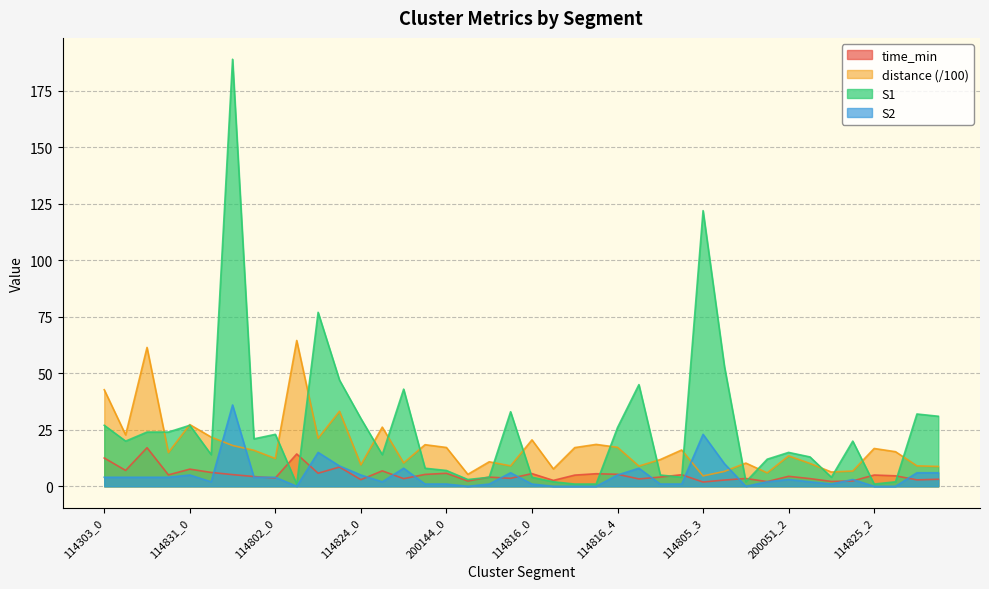

What position from the left is 114825_2?

37